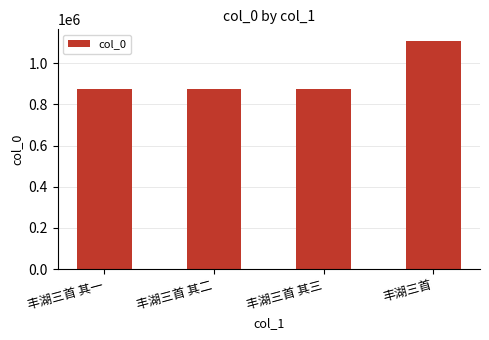

Is it true that the value at 丰湖三首 其二 is 874690?

True